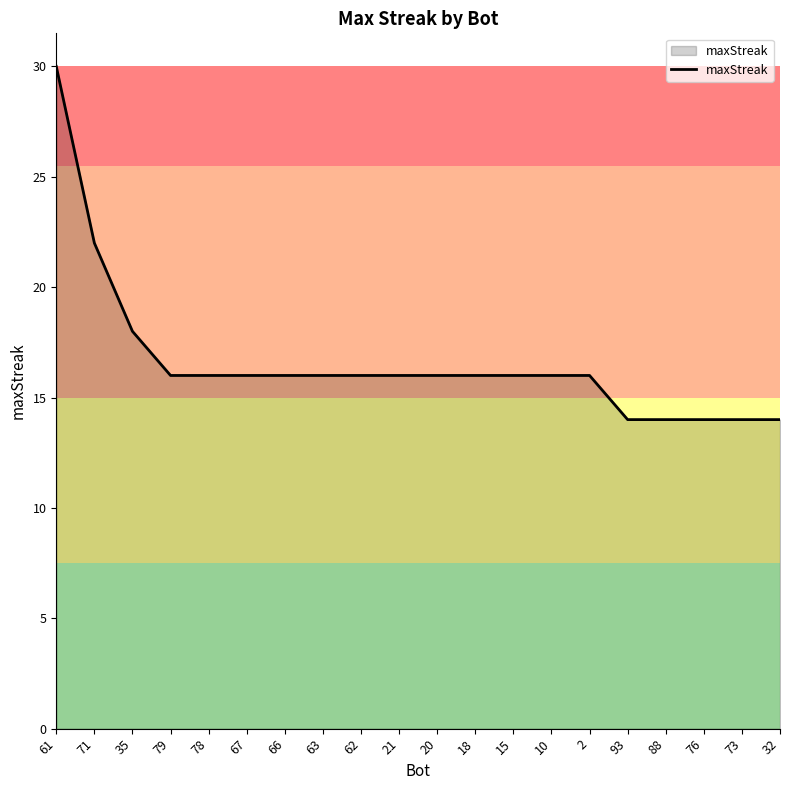

What is the maximum value shown in the chart?

30